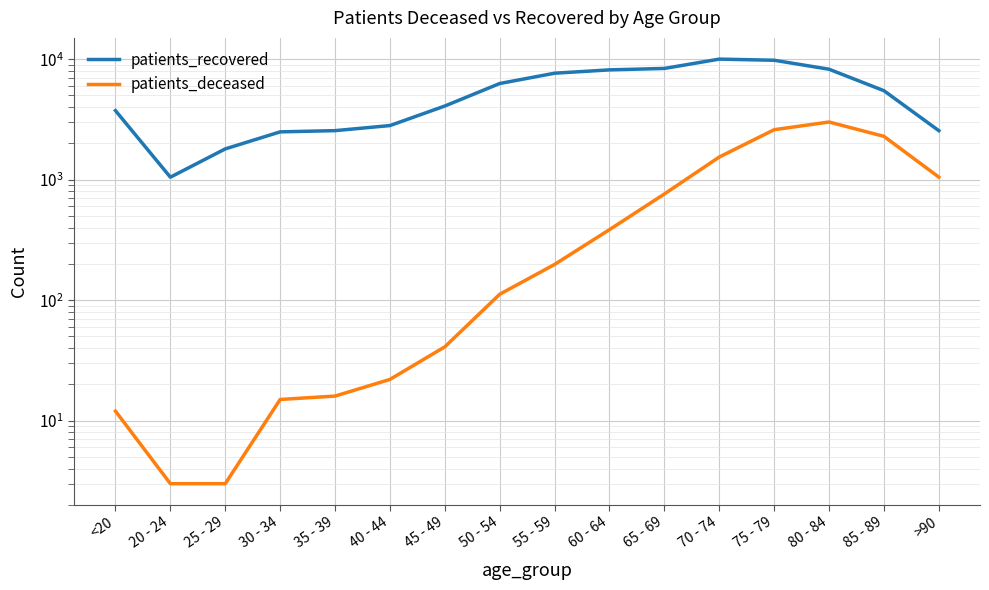

What is the value of the patients_deceased point at the 12th from the left?

1542